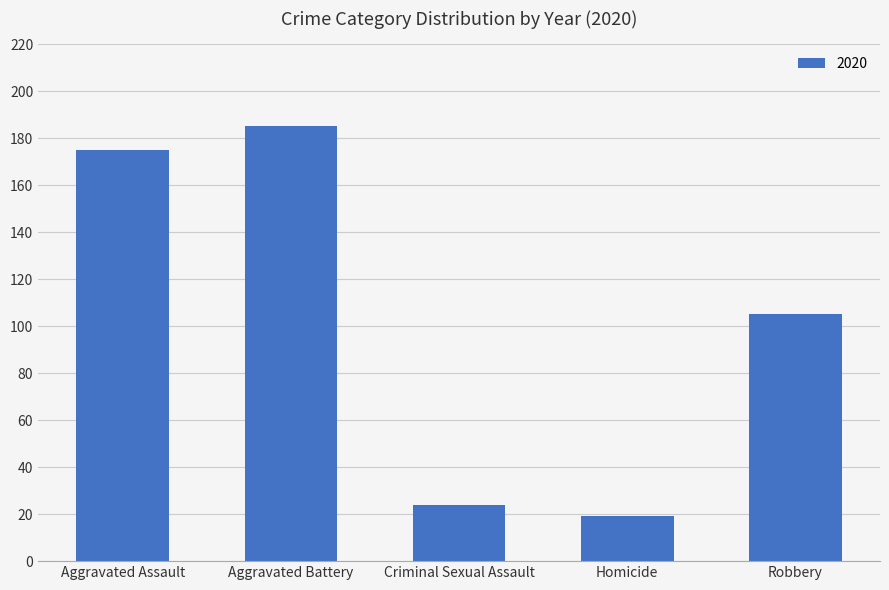

Reading left to right, what are all the values shown in this chart?

175	185	24	19	105